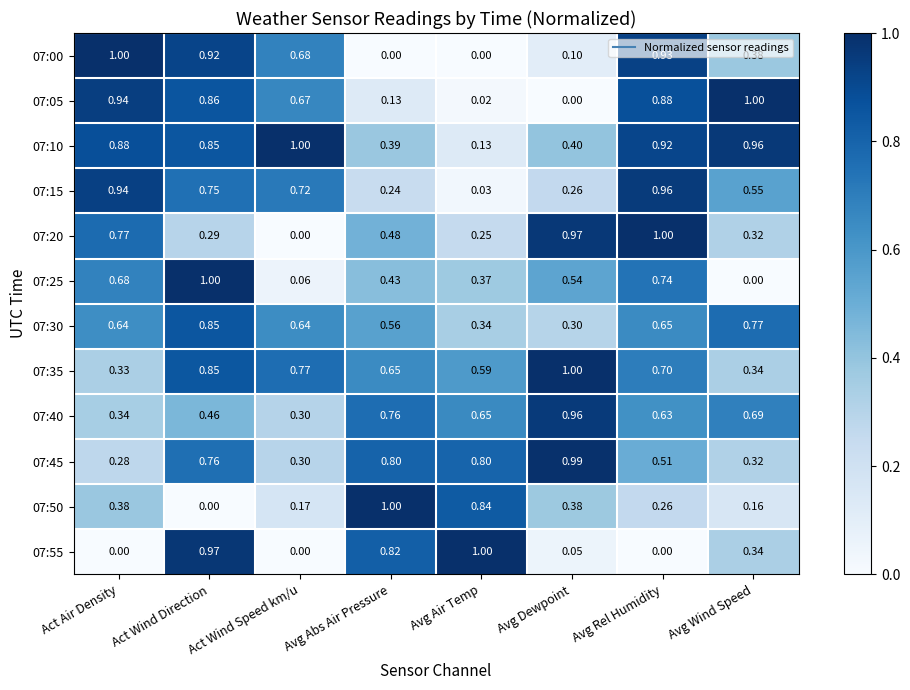

How many distinct data groups are displayed?

12